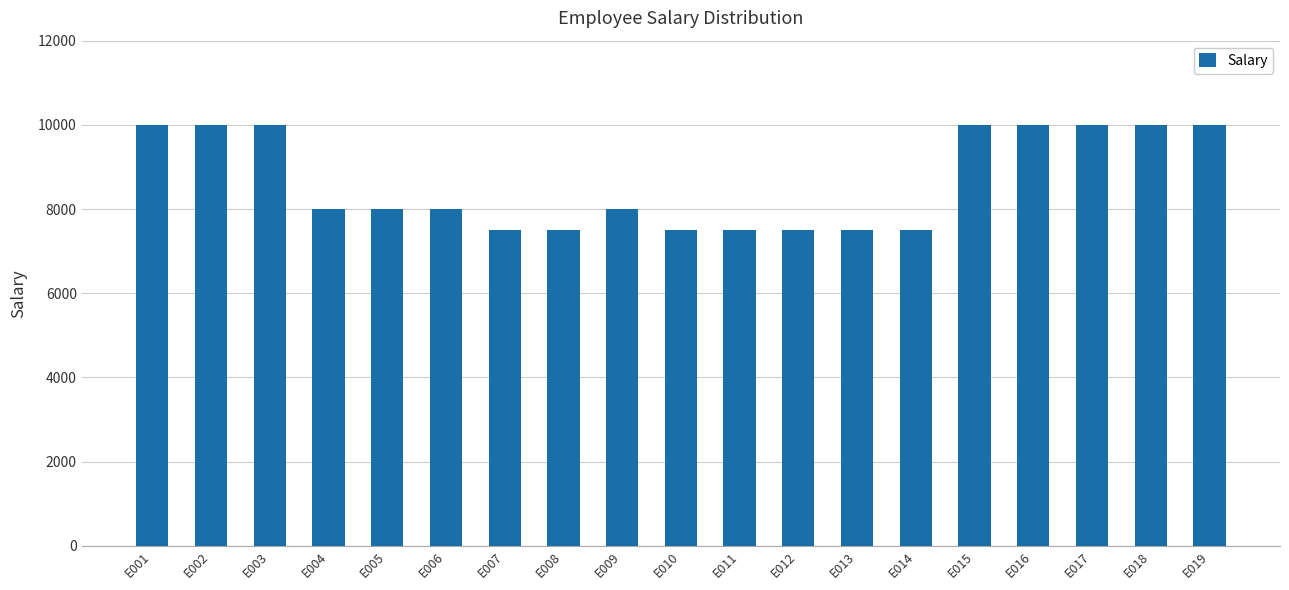

What is the sum of the values at E015 and E016?

20000